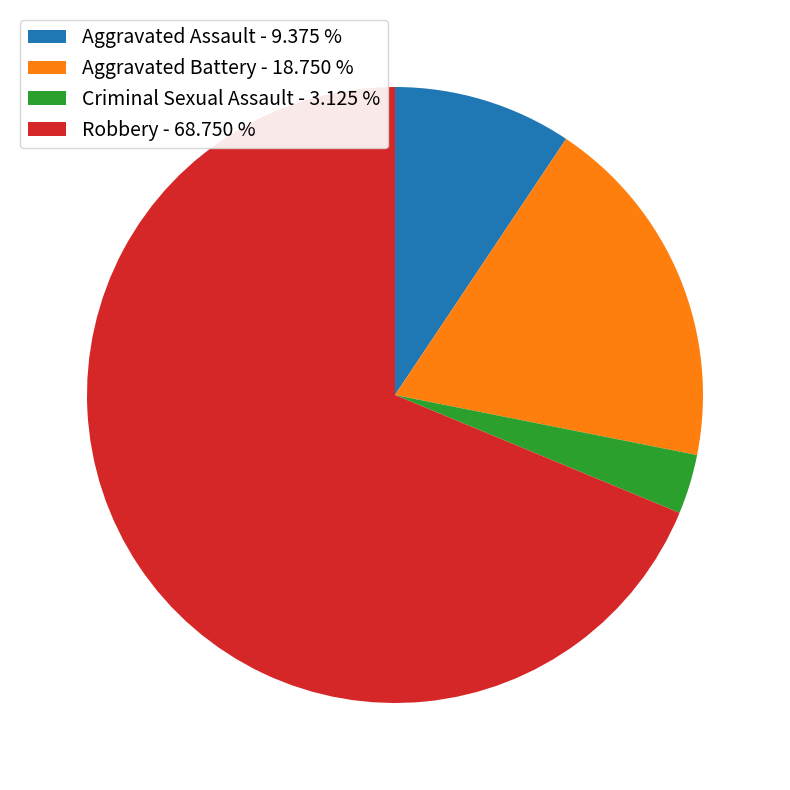

Which category has the biggest portion of the pie?

Robbery